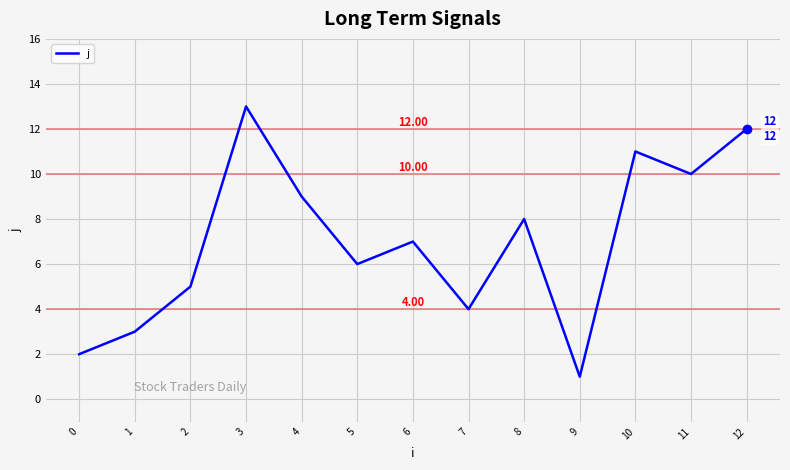

Reading left to right, list all the values displayed in this chart.

0=2	1=3	2=5	3=13	4=9	5=6	6=7	7=4	8=8	9=1	10=11	11=10	12=12